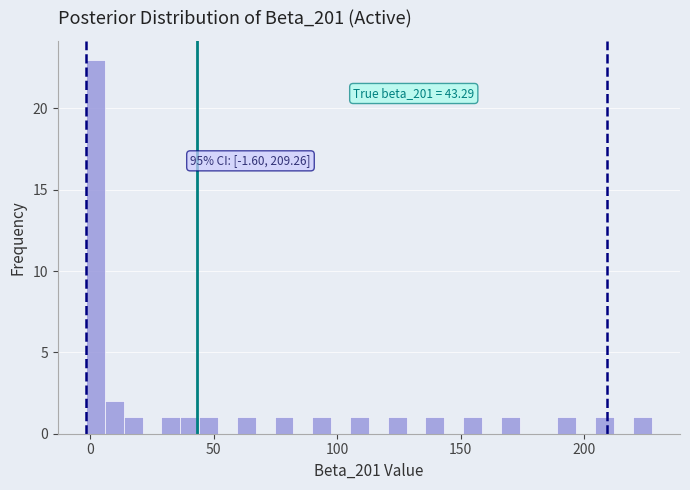

Read against the x-axis, roughly where is the centre of the tallest bar?

0